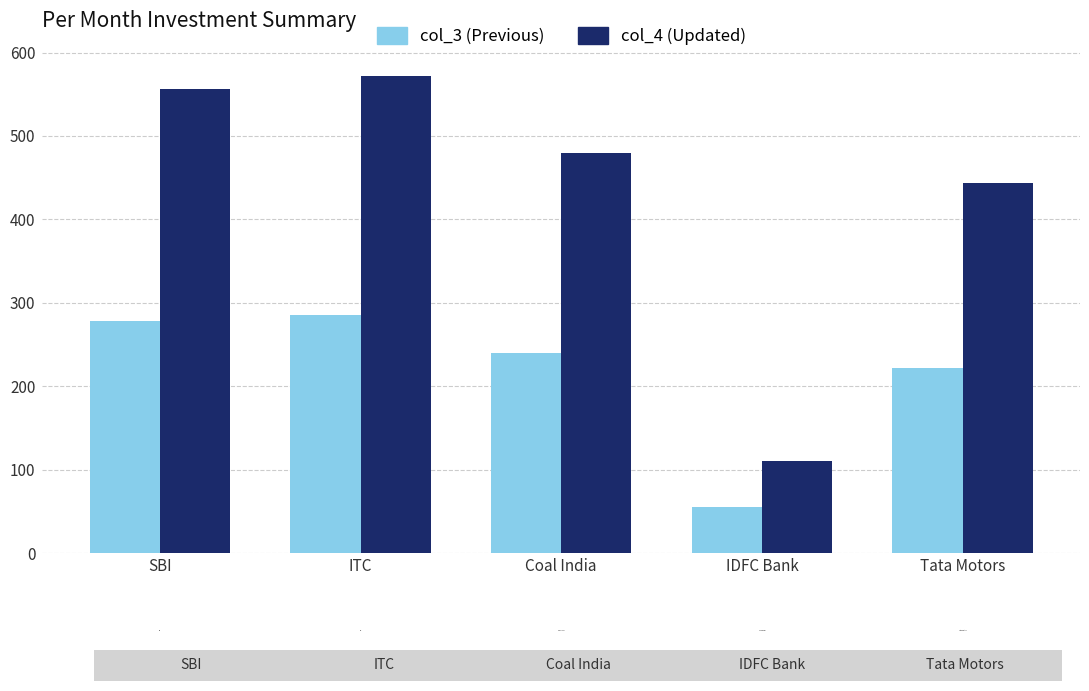

Which category has the lowest value across all series?

IDFC Bank